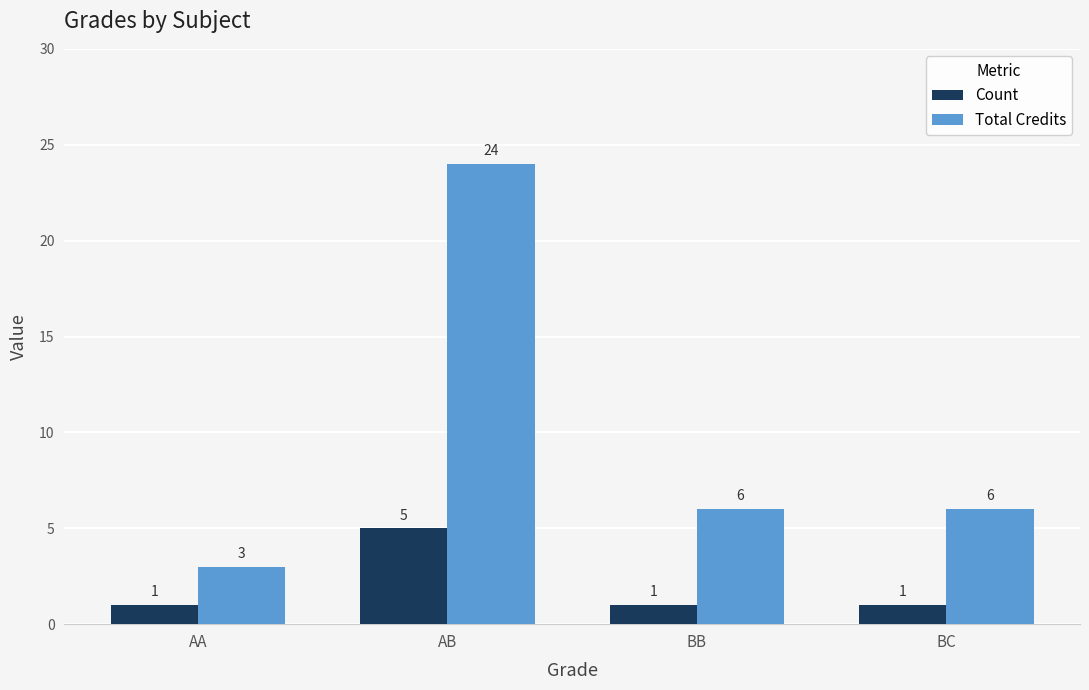

Where does the Total Credits series first go above 6?

AB